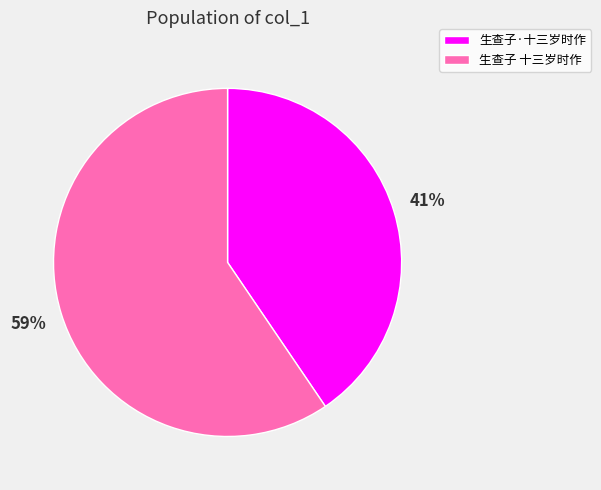

Which slice is the smallest?

生查子·十三岁时作